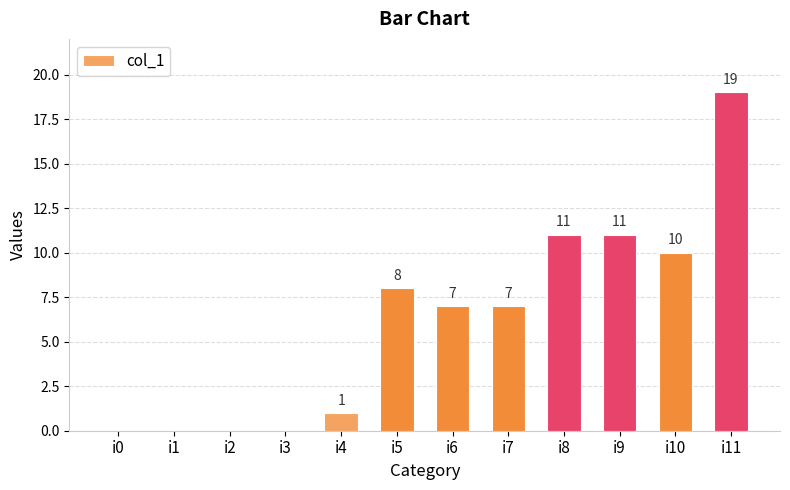

What is the greatest value displayed?

19